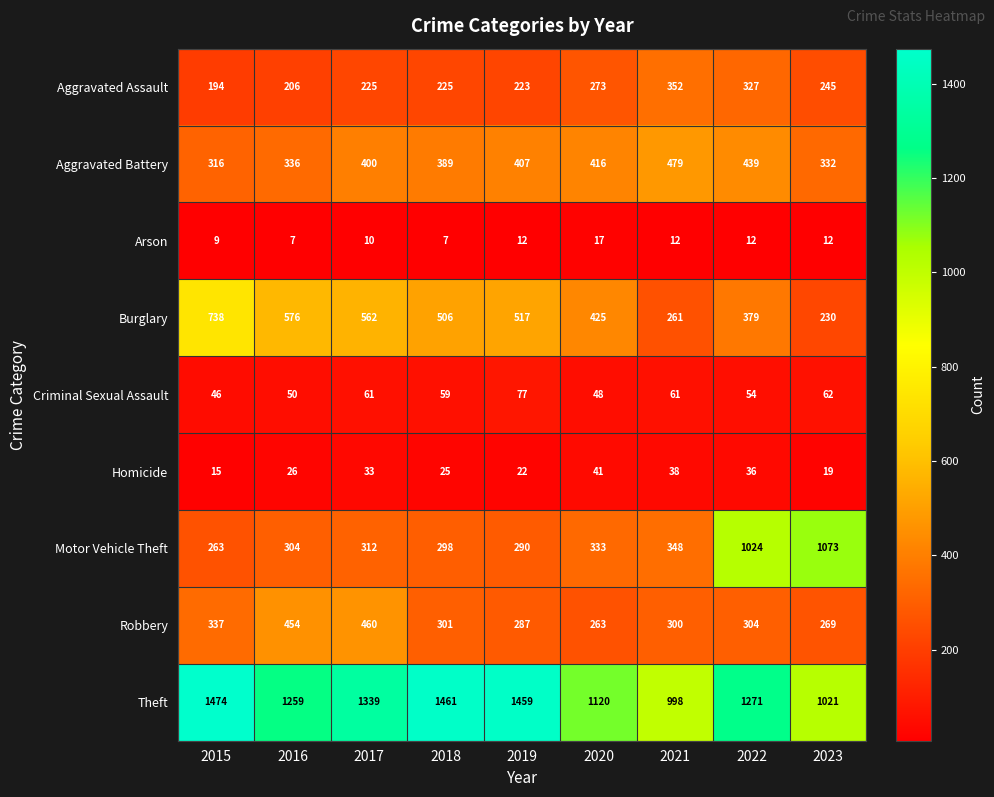

What is the sum of the Aggravated Battery values at 2021 and 2019?

886